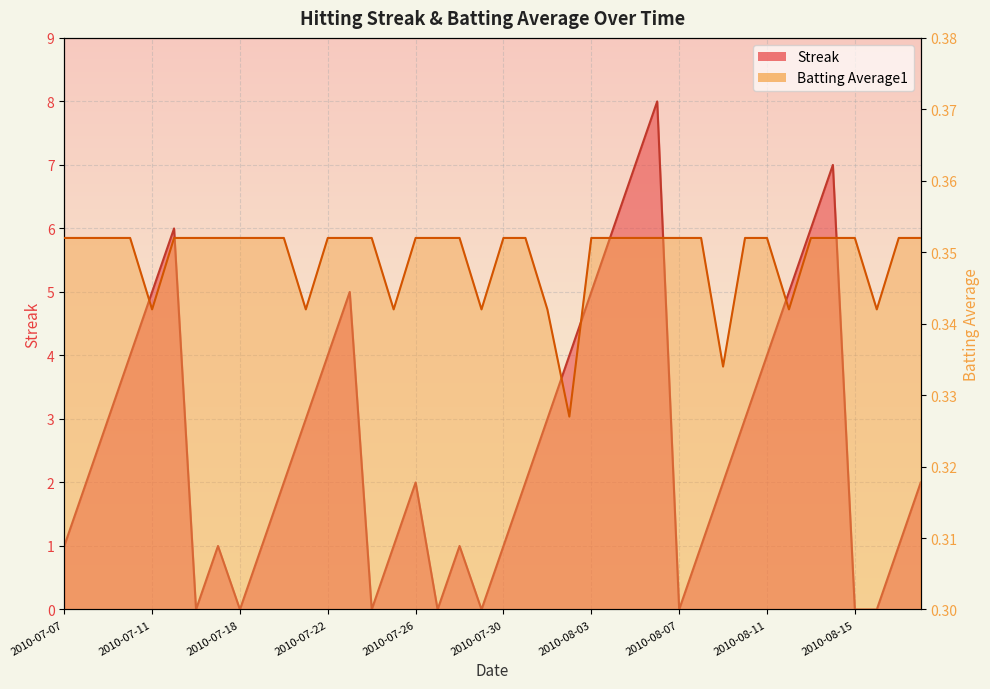

True or false: Streak has a value of 9.9 at 2010-08-05.

False